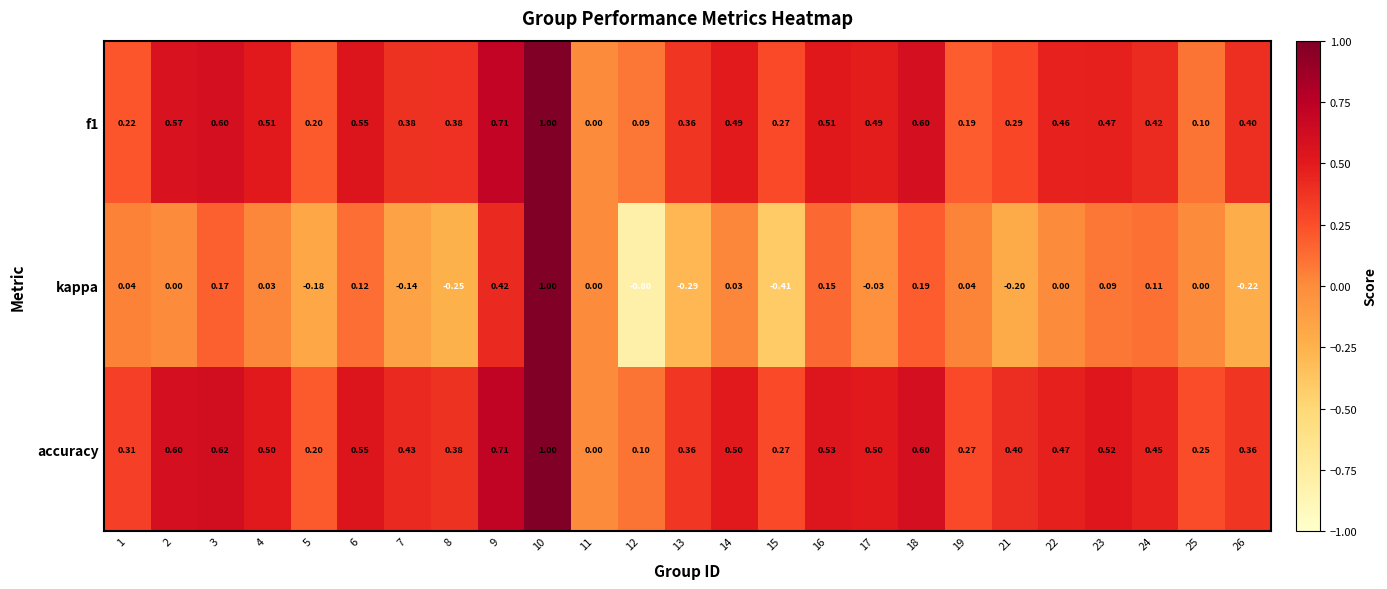

Is the value of kappa at 17 greater than the value of f1 at 14?

No